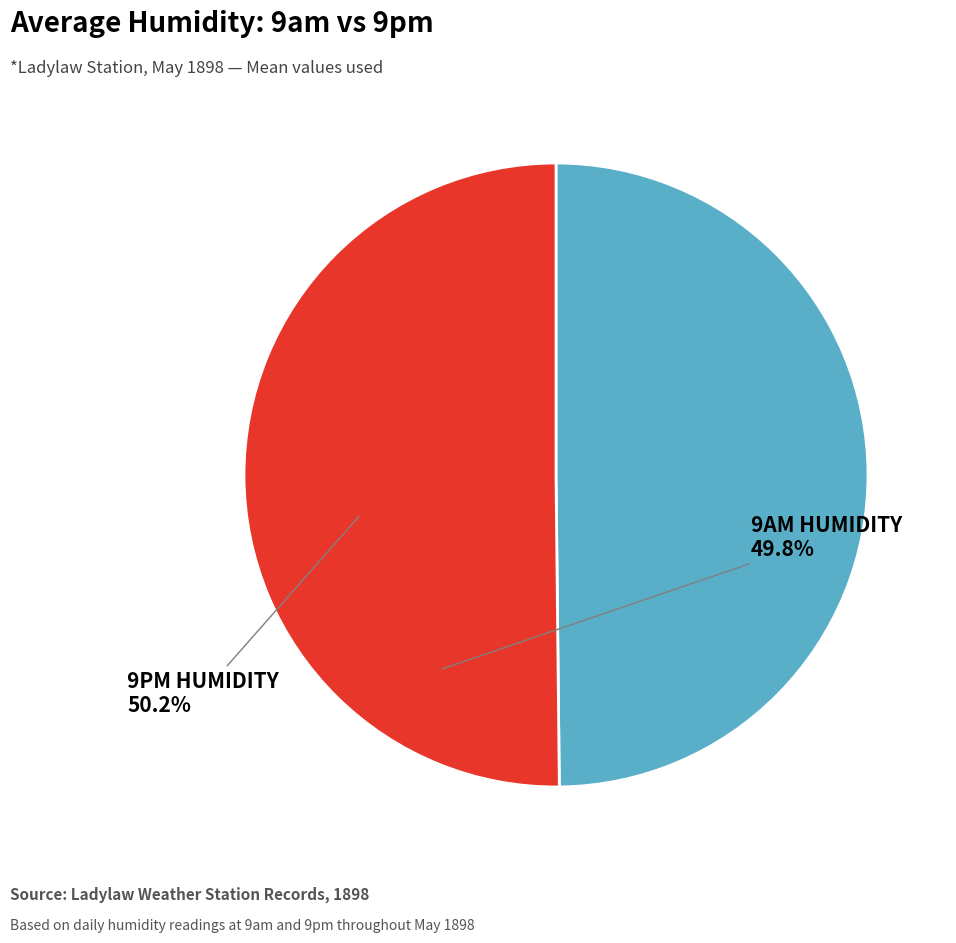

How many segments does this pie chart have?

2